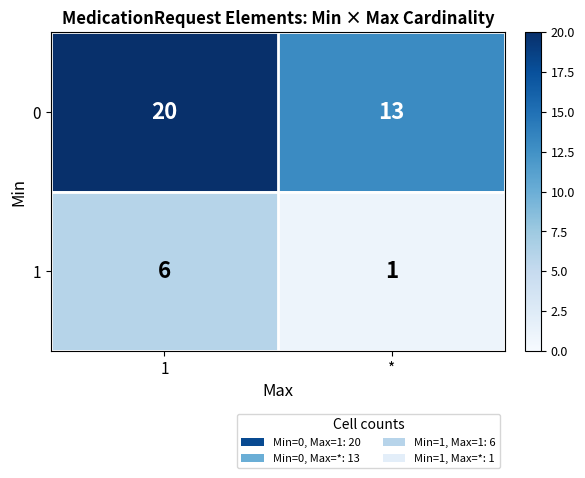

Which label corresponds to the smallest value in the chart?

*